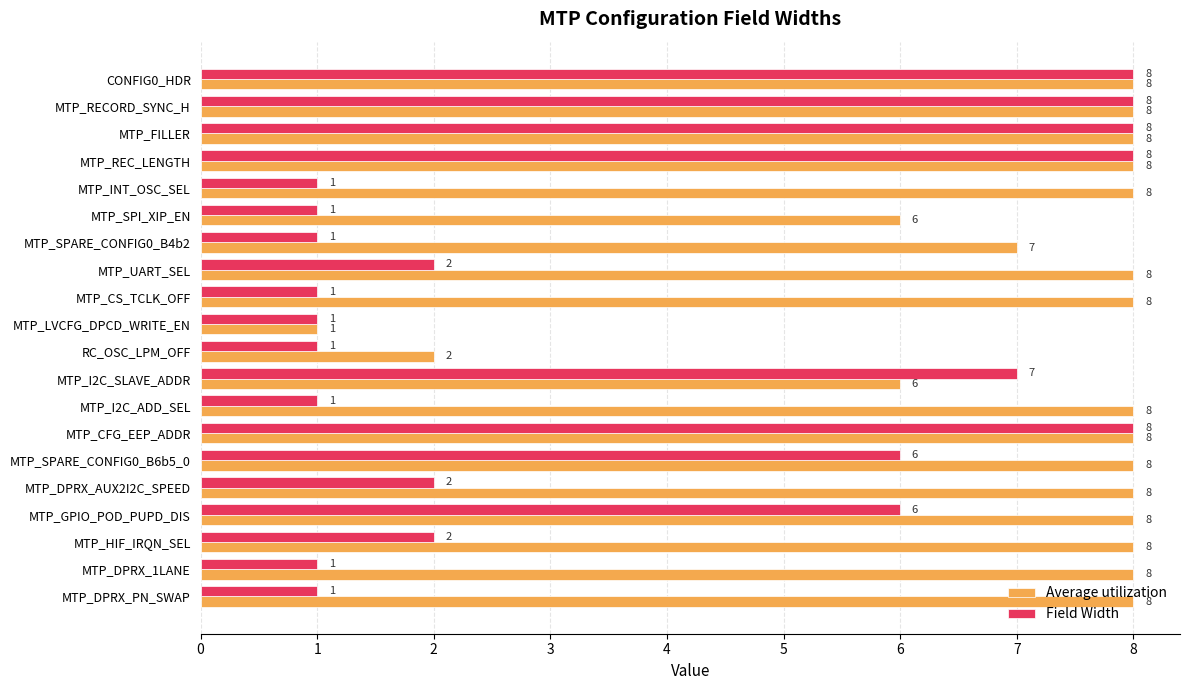

What value does the Average utilization series have at MTP_I2C_ADD_SEL?

8